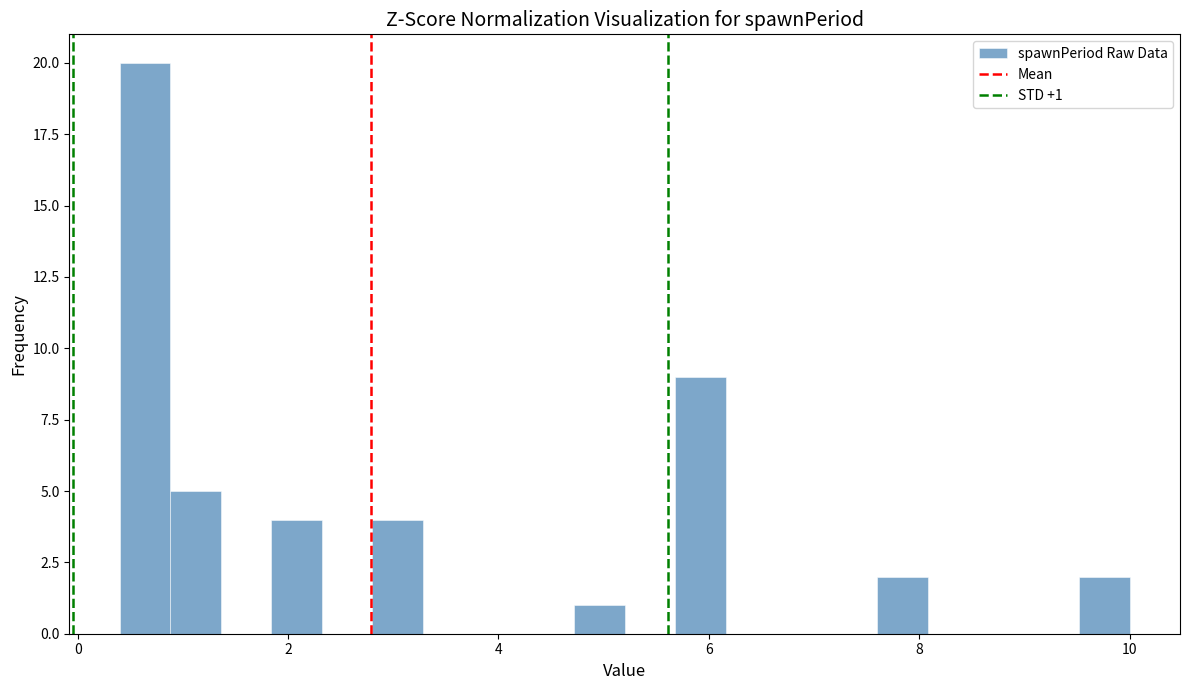

Around what value on the x-axis is the tallest bar? Give the approximate position of its centre, as read against the axis.

0.6